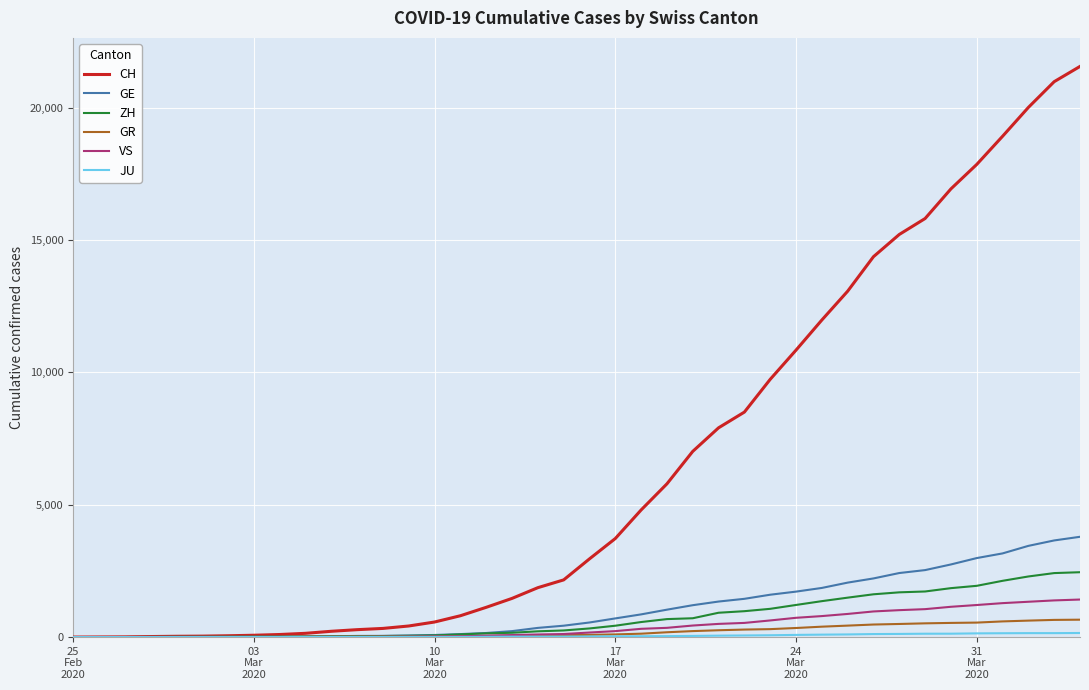

Which series has the largest range (max minus min)?

CH